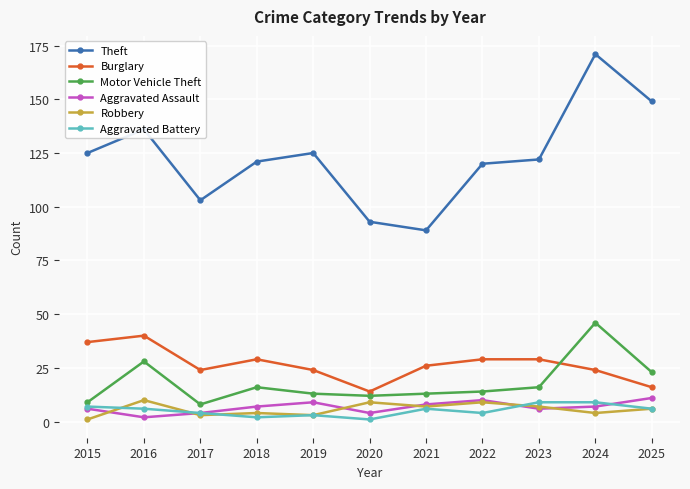

Read the Theft value at 2017, to the nearest 10.

100